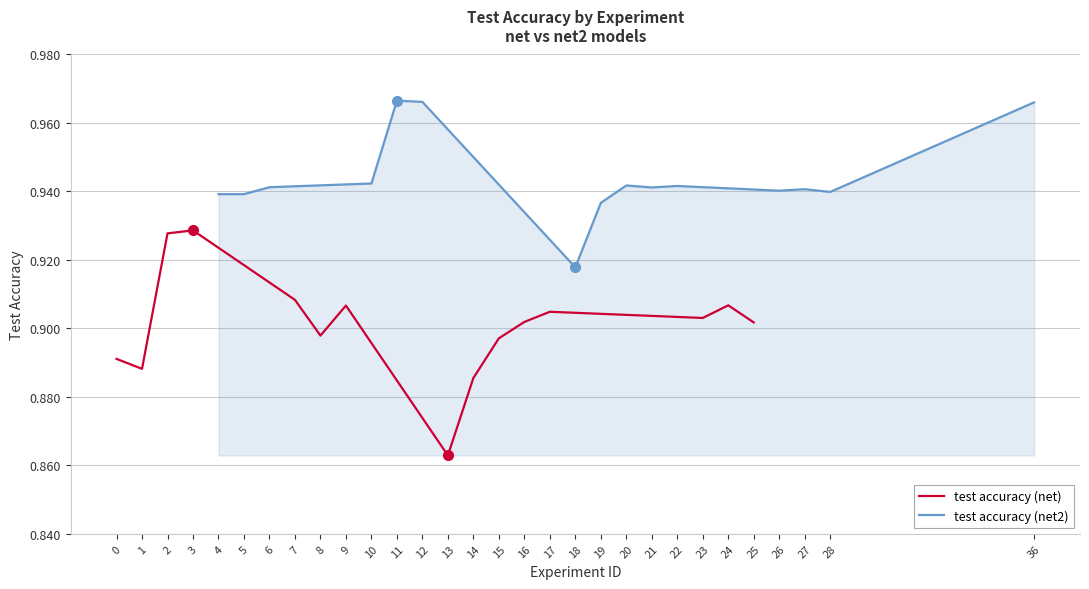

What are all the series names shown in the legend?

test accuracy (net), test accuracy (net2)